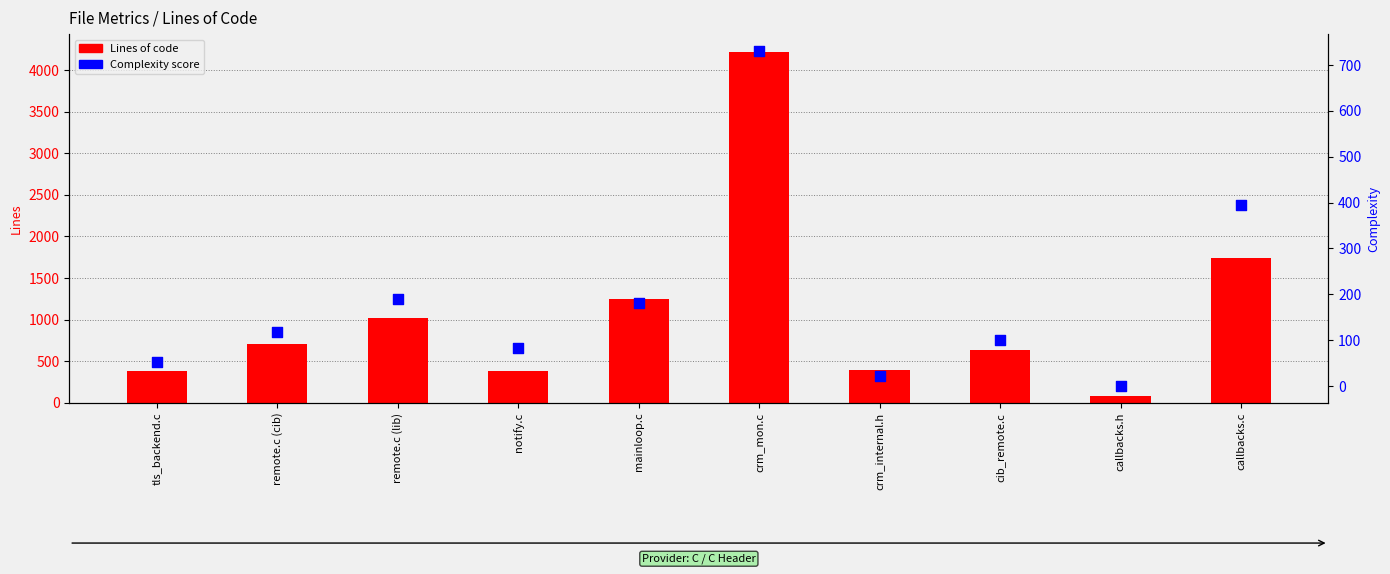

What is the total value across all series at remote.c (cib)?

822